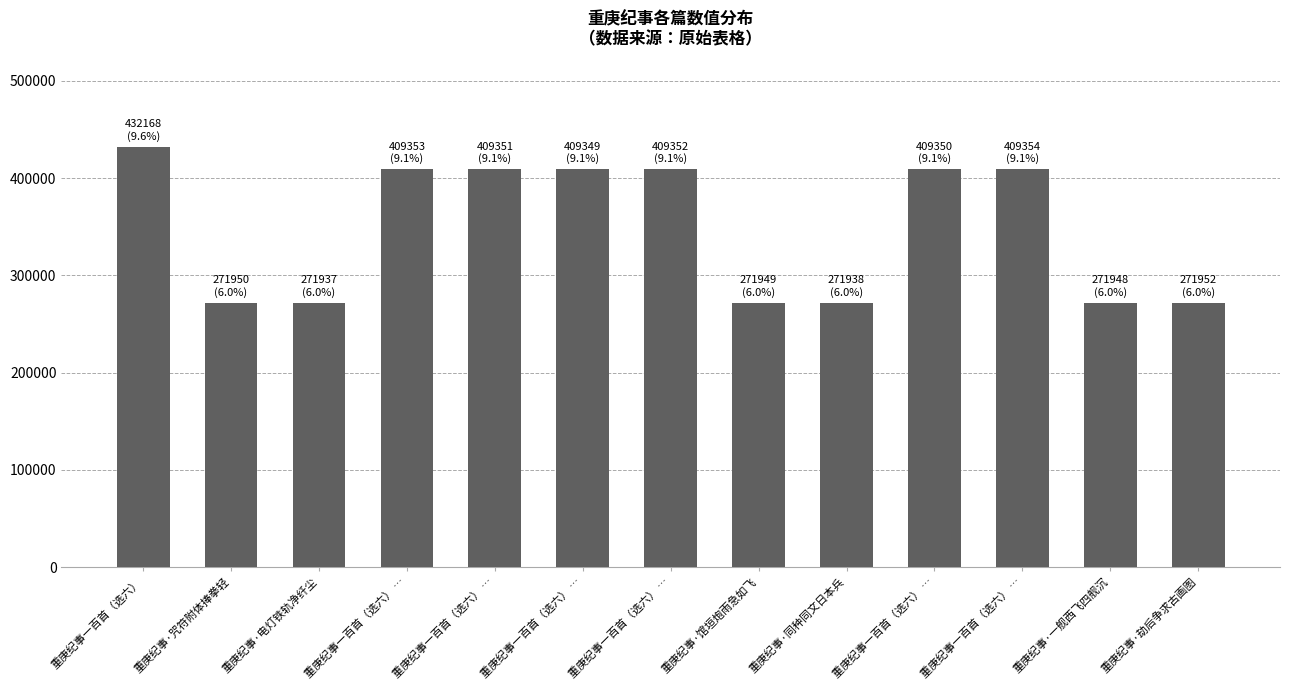

List the labels in order of value, smallest first.

重庚纪事·电灯铁轨净纤尘, 重庚纪事·同种同文日本兵, 重庚纪事·一舰西飞四舰沉, 重庚纪事·馆垣炮雨急如飞, 重庚纪事·咒符附体捧拳轻, 重庚纪事·劫后争求古画图, 重庚纪事一百首（选六） …, 重庚纪事一百首（选六） …, 重庚纪事一百首（选六） …, 重庚纪事一百首（选六） …, 重庚纪事一百首（选六） …, 重庚纪事一百首（选六） …, 重庚纪事一百首（选六）